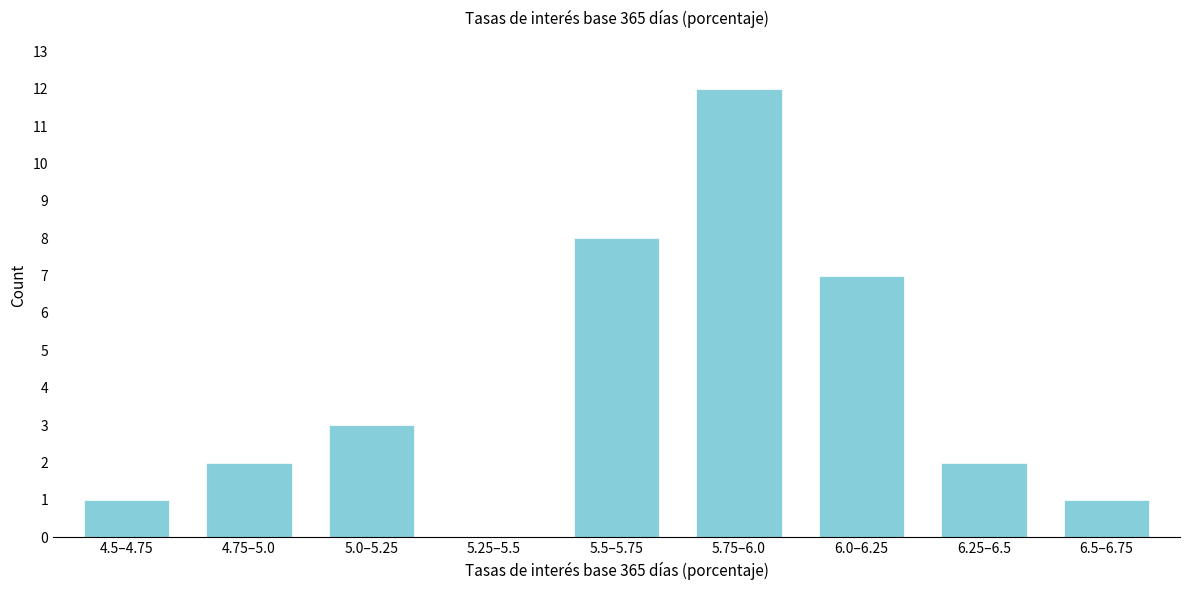

Reading left to right, what are all the values shown in this chart?

4.5–4.75=1	4.75–5.0=2	5.0–5.25=3	5.25–5.5=0	5.5–5.75=8	5.75–6.0=12	6.0–6.25=7	6.25–6.5=2	6.5–6.75=1